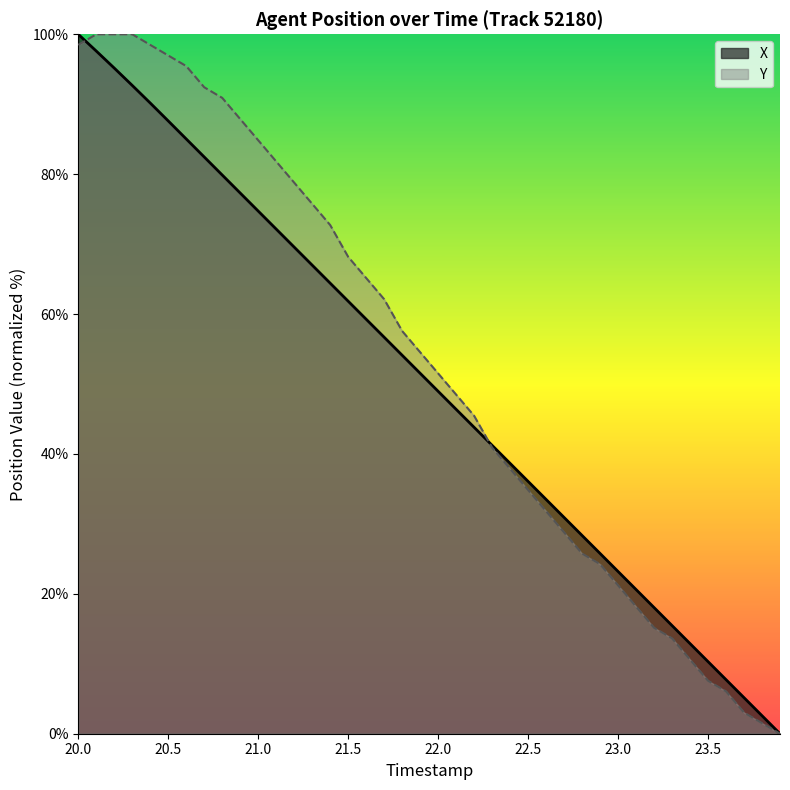

Which series has the largest total across all categories?

Y